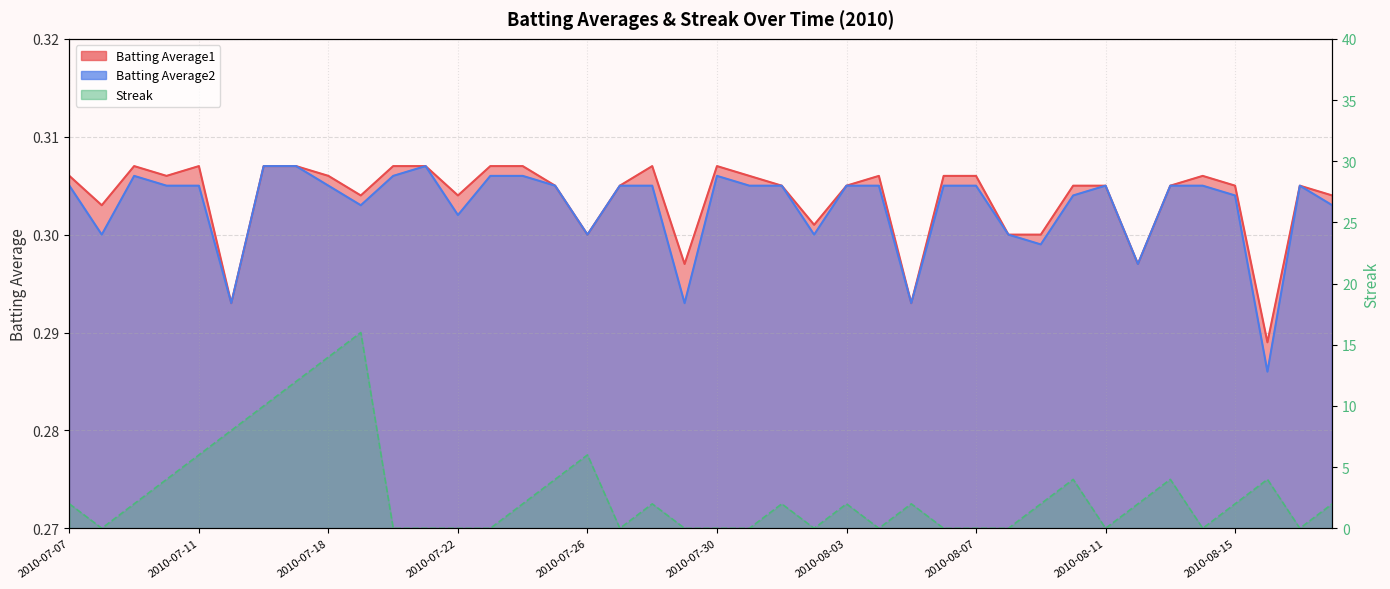

Reading left to right, transcribe all the data shown in this chart.

Batting Average1: 0.3	0.3	0.3	0.3	0.3	0.3	0.3	0.3	0.3	0.3	0.3	0.3	0.3	0.3	0.3	0.3	0.3	0.3	0.3	0.3	0.3	0.3	0.3	0.3	0.3	0.3	0.3	0.3	0.3	0.3	0.3	0.3	0.3	0.3	0.3	0.3	0.3	0.3	0.3	0.3
Batting Average2: 0.3	0.3	0.3	0.3	0.3	0.3	0.3	0.3	0.3	0.3	0.3	0.3	0.3	0.3	0.3	0.3	0.3	0.3	0.3	0.3	0.3	0.3	0.3	0.3	0.3	0.3	0.3	0.3	0.3	0.3	0.3	0.3	0.3	0.3	0.3	0.3	0.3	0.3	0.3	0.3
Streak: 2.0	0.0	2.0	4.0	6.0	8.0	10.0	12.0	14.0	16.0	0.0	0.0	0.0	0.0	2.0	4.0	6.0	0.0	2.0	0.0	0.0	0.0	2.0	0.0	2.0	0.0	2.0	0.0	0.0	0.0	2.0	4.0	0.0	2.0	4.0	0.0	2.0	4.0	0.0	2.0